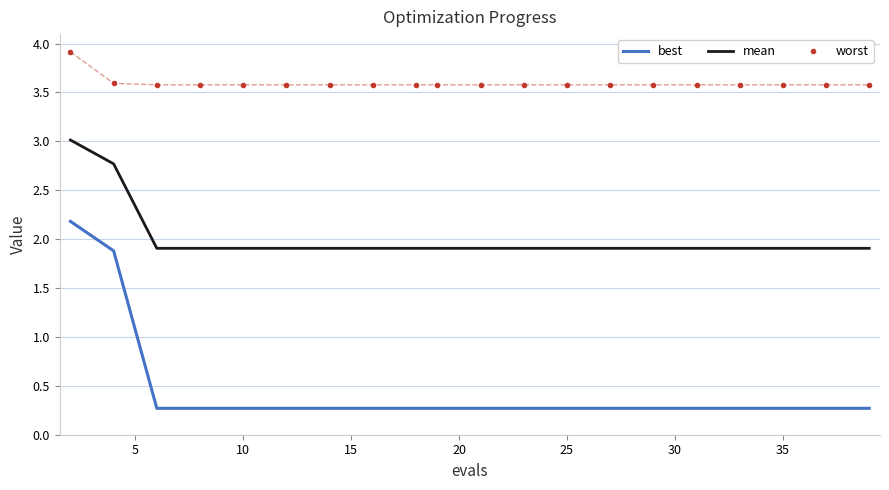

True or false: worst and mean intersect in this chart.

False